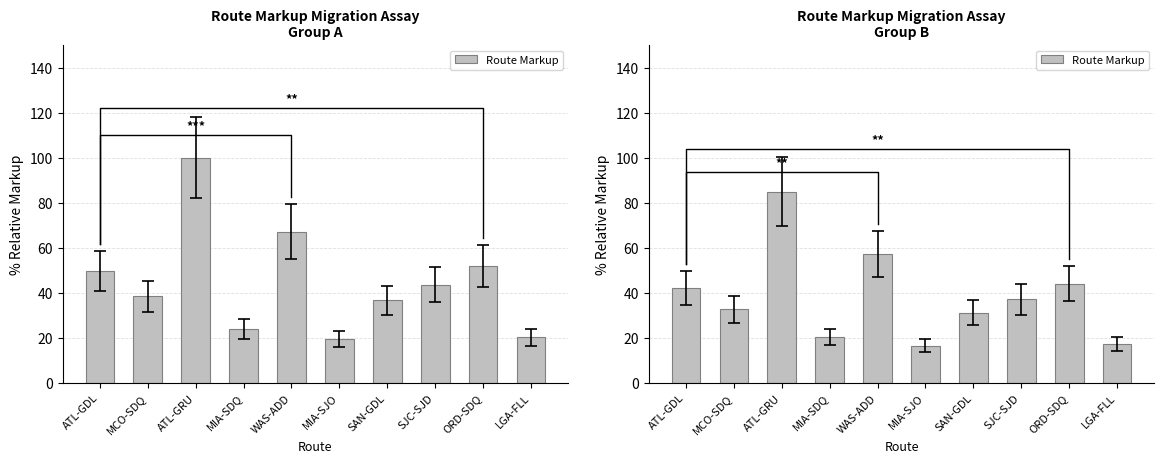

How many distinct data groups are displayed?

1